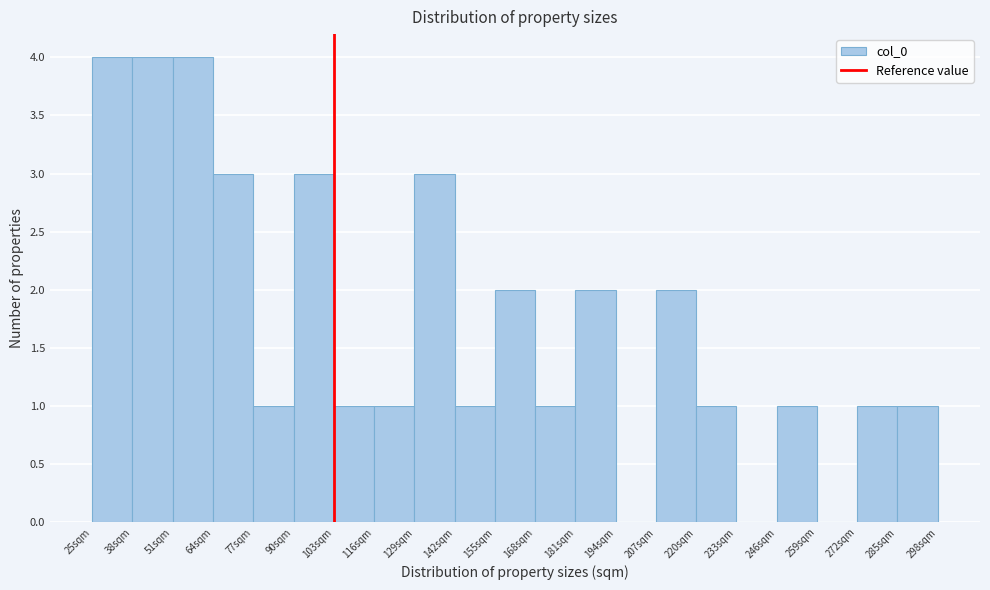

Reading left to right, list every bar in this chart as the range it spans on the x-axis followed by its height. Neither the bar edges nor the heights are printed on the chart, so give them approximately, as read against the axes.

25 to 38: 4
38 to 51: 4
51 to 64: 4
64 to 77: 3
77 to 90: 1
90 to 103: 3
103 to 116: 1
116 to 129: 1
129 to 142: 3
142 to 155: 1
155 to 168: 2
168 to 181: 1
181 to 194: 2
194 to 207: 0
207 to 220: 2
220 to 233: 1
233 to 246: 0
246 to 259: 1
259 to 272: 0
272 to 285: 1
285 to 298: 1